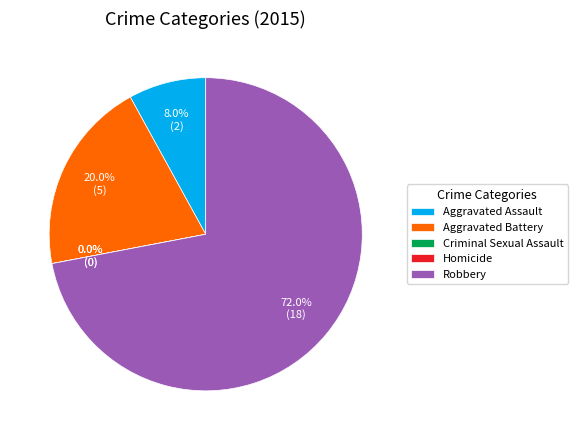

To the nearest percent, what is the difference between the Aggravated Assault and Criminal Sexual Assault slice percentages?

8%